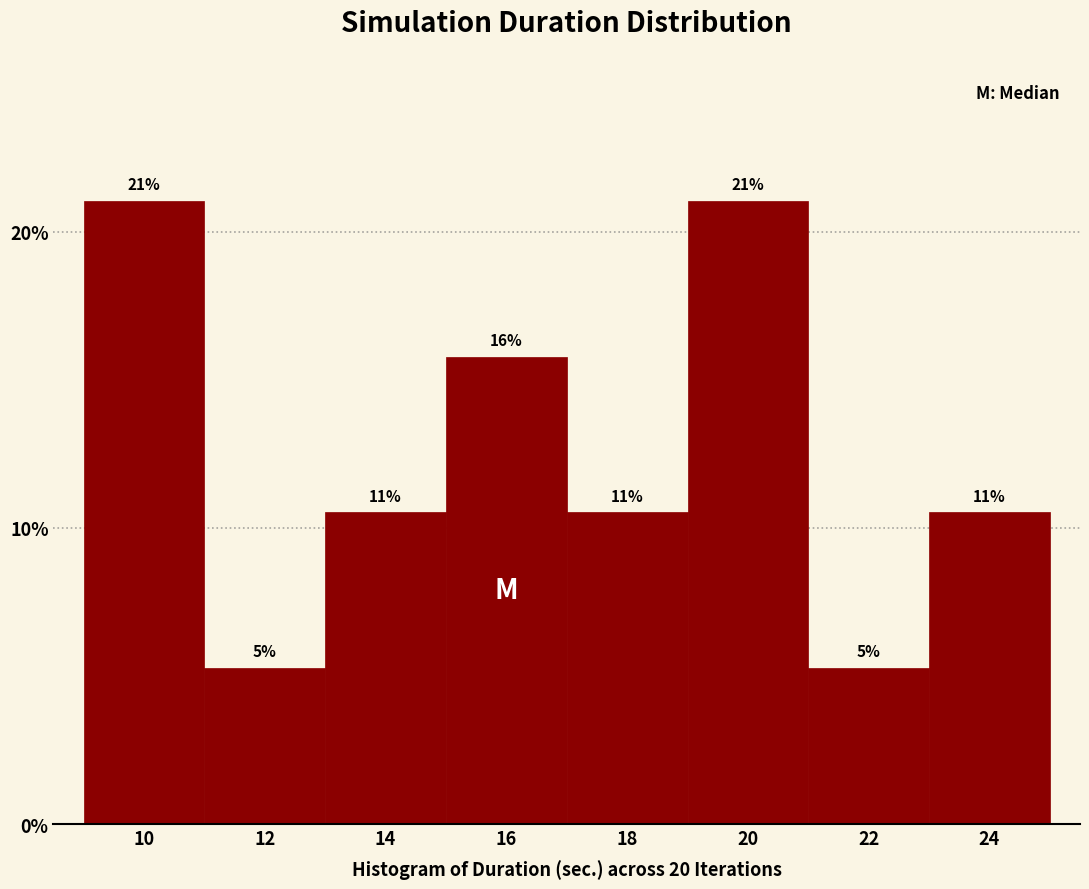

Does the chart contain any negative values?

No